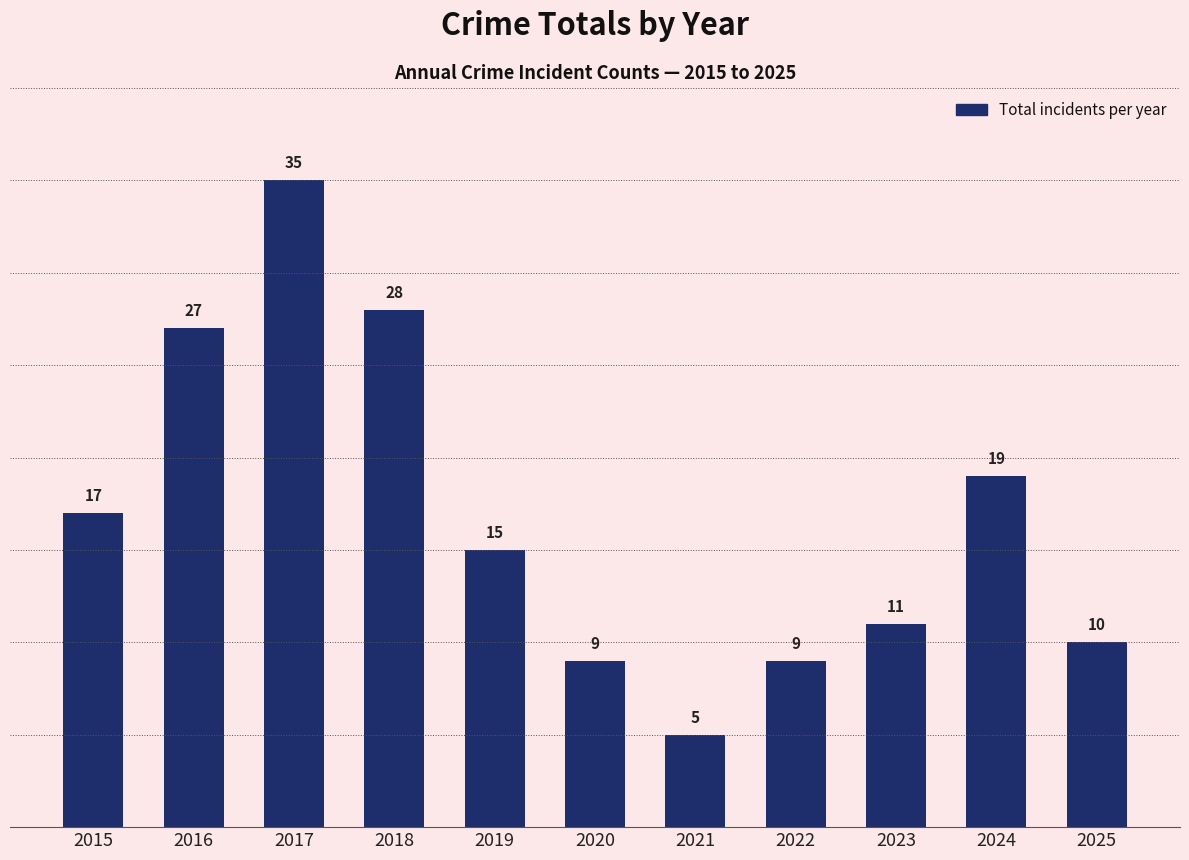

What is the sum of the values at 2018 and 2015?

45